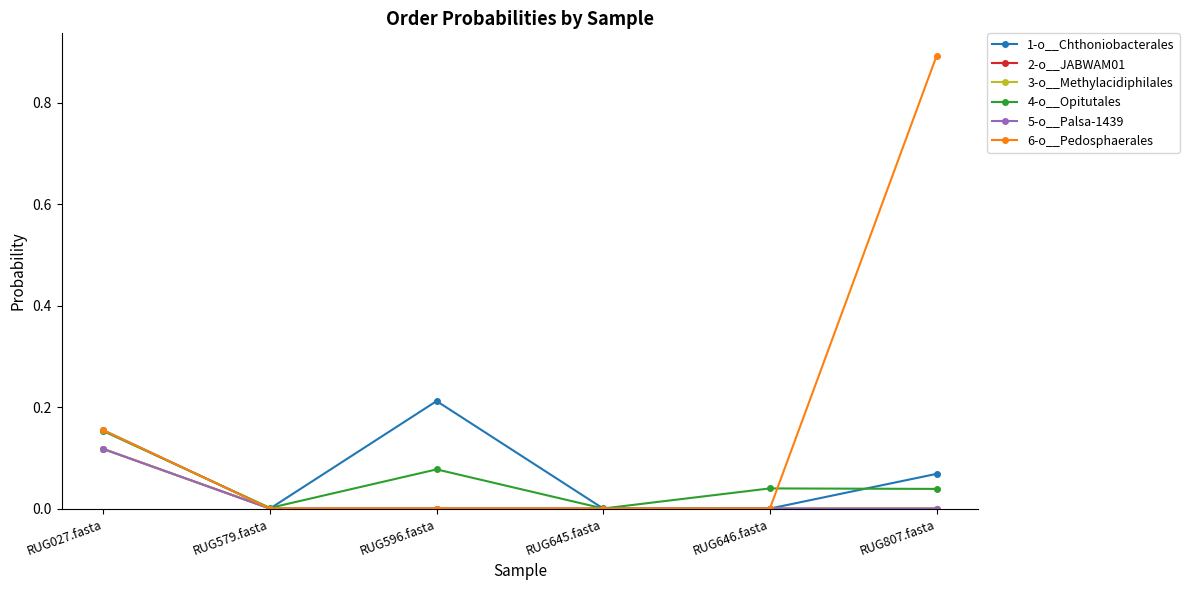

What is the label of the 6th point from the right?

RUG027.fasta